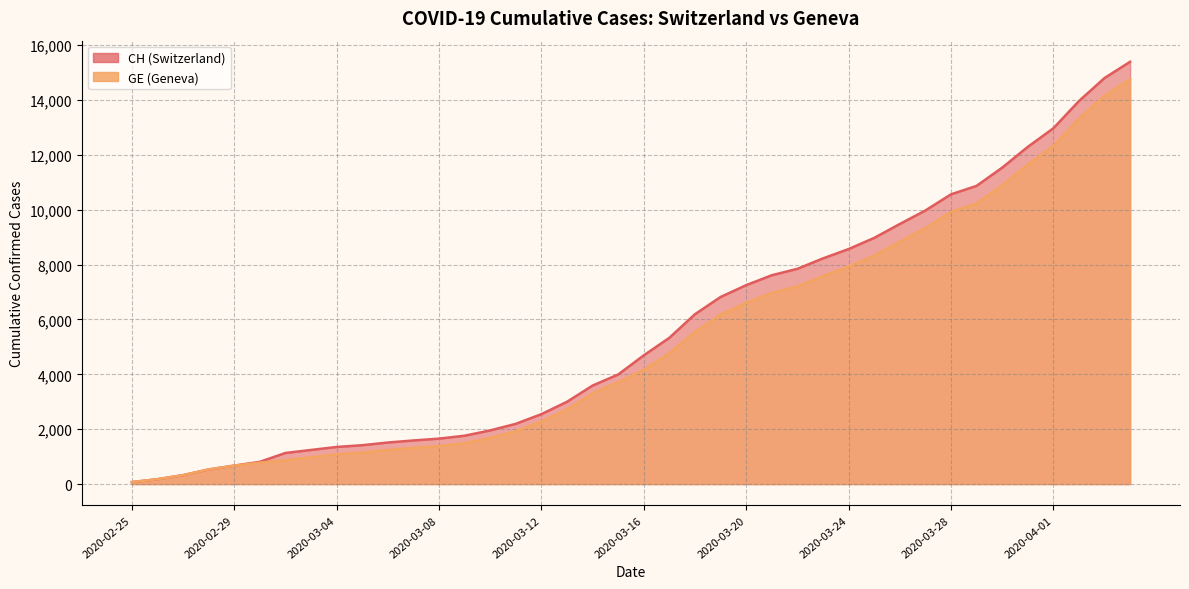

Reading right to left, extract all data points from this chart.

CH: 15390	14797	13957	12965	12287	11529	10867	10558	9969	9477	8970	8564	8223	7844	7610	7249	6818	6190	5330	4691	3993	3590	2998	2548	2195	1955	1762	1656	1589	1514	1416	1352	1243	1133	810	673	532	325	177	72
GE: 14748	14155	13315	12323	11645	10887	10225	9916	9327	8835	8328	7922	7581	7202	6968	6607	6176	5548	4773	4164	3712	3309	2717	2277	1924	1684	1491	1385	1318	1243	1148	1084	977	868	780	673	532	325	177	72